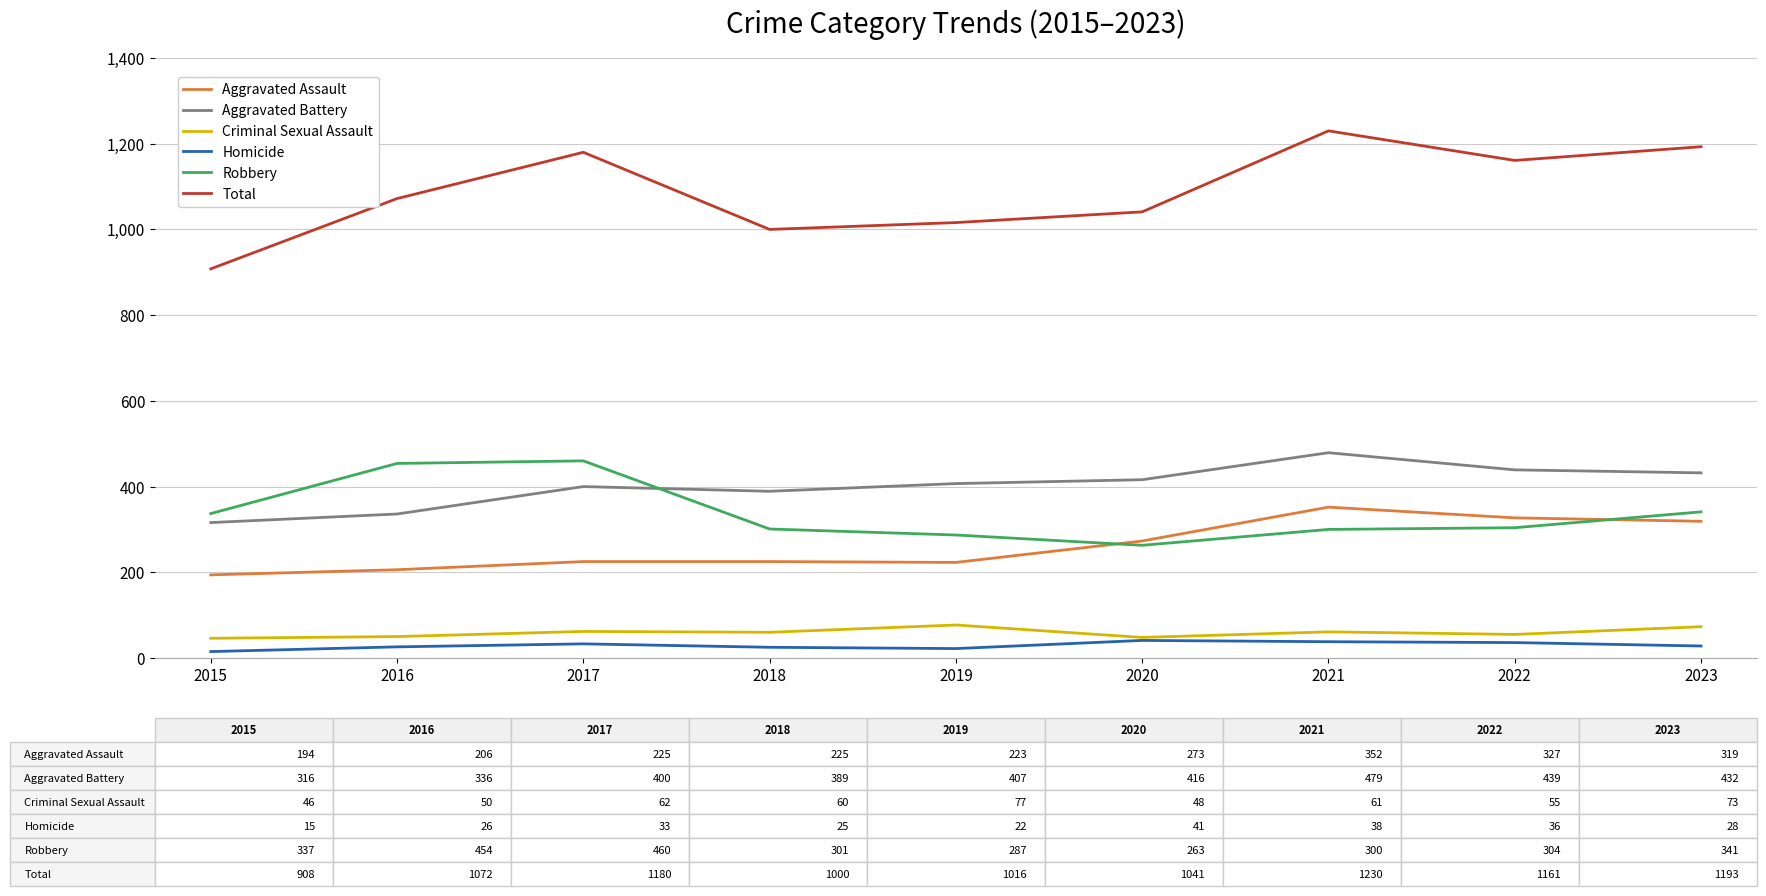

What is the minimum value for Total?

908